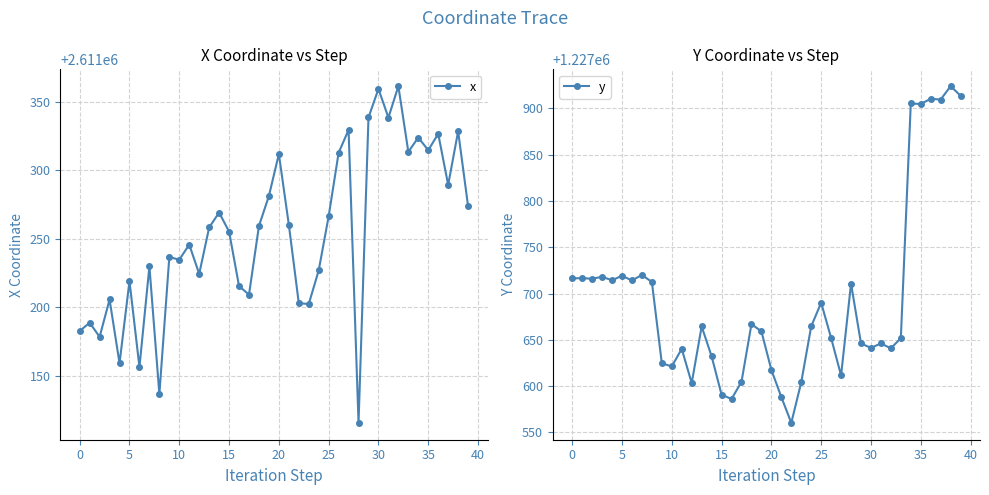

The value of y at 5 is 1227719.2. True or false?

True